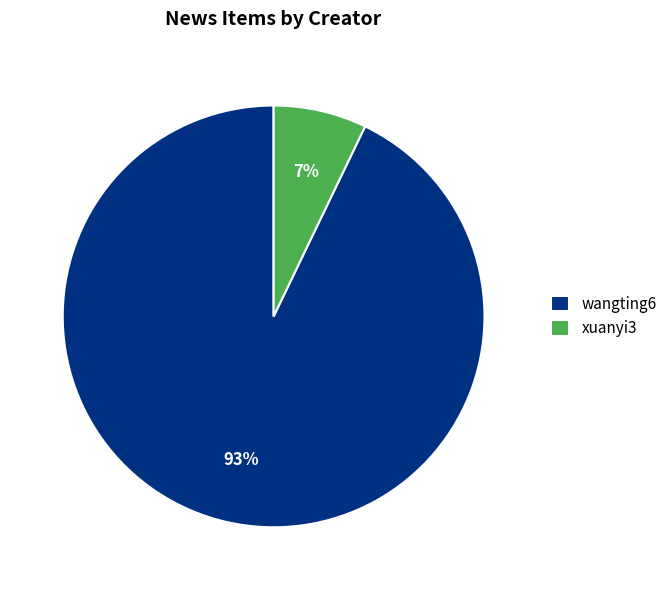

To the nearest percent, what is the average slice percentage?

50%